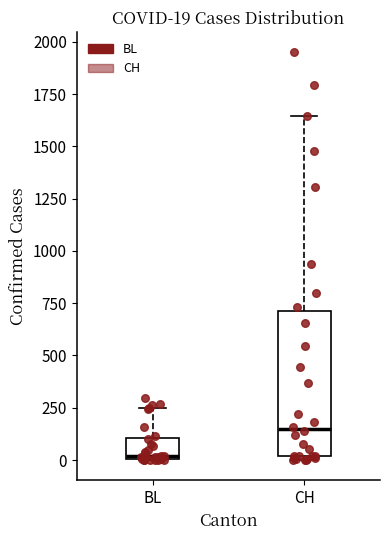

Which box has the highest median line?

CH